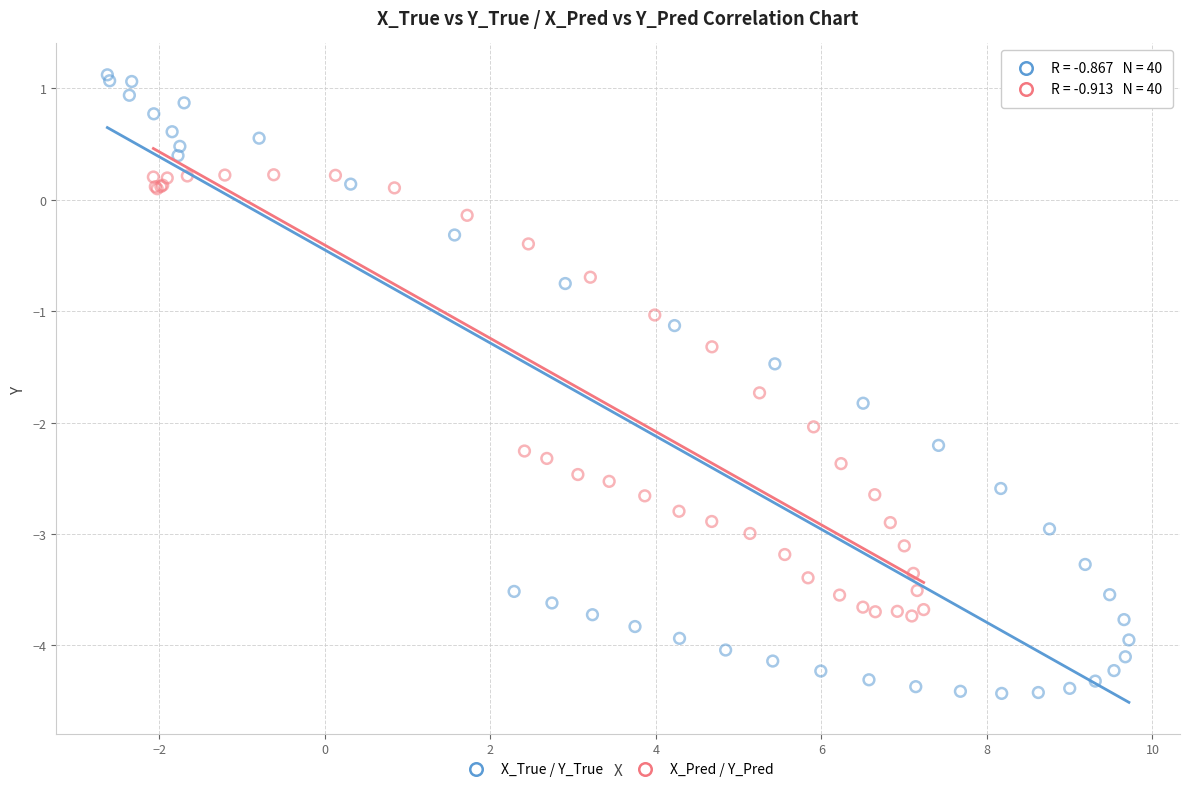

Which series reaches the maximum Y coordinate?

X_True / Y_True